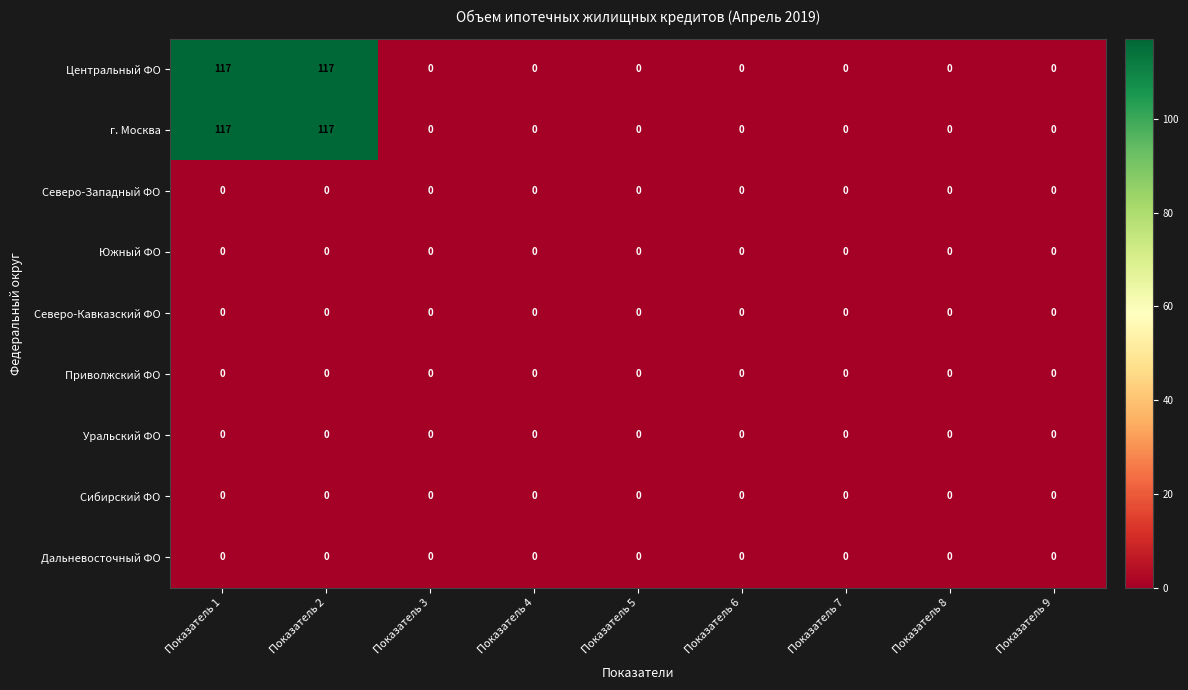

What is the greatest value displayed?

117